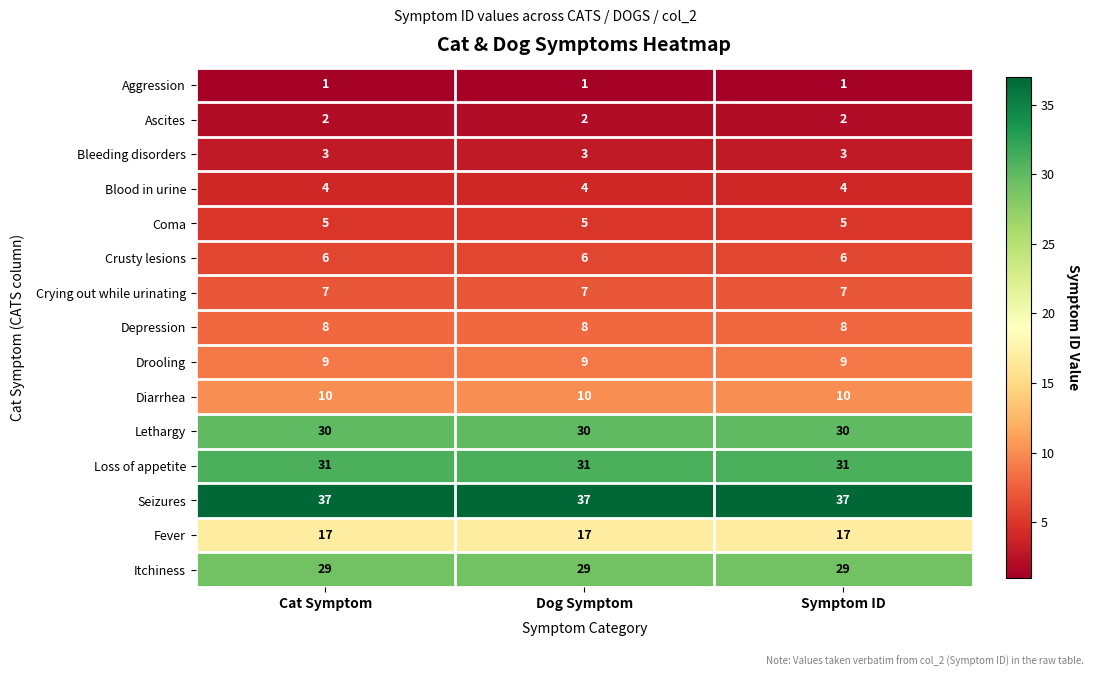

Count the number of categories in the chart.

3